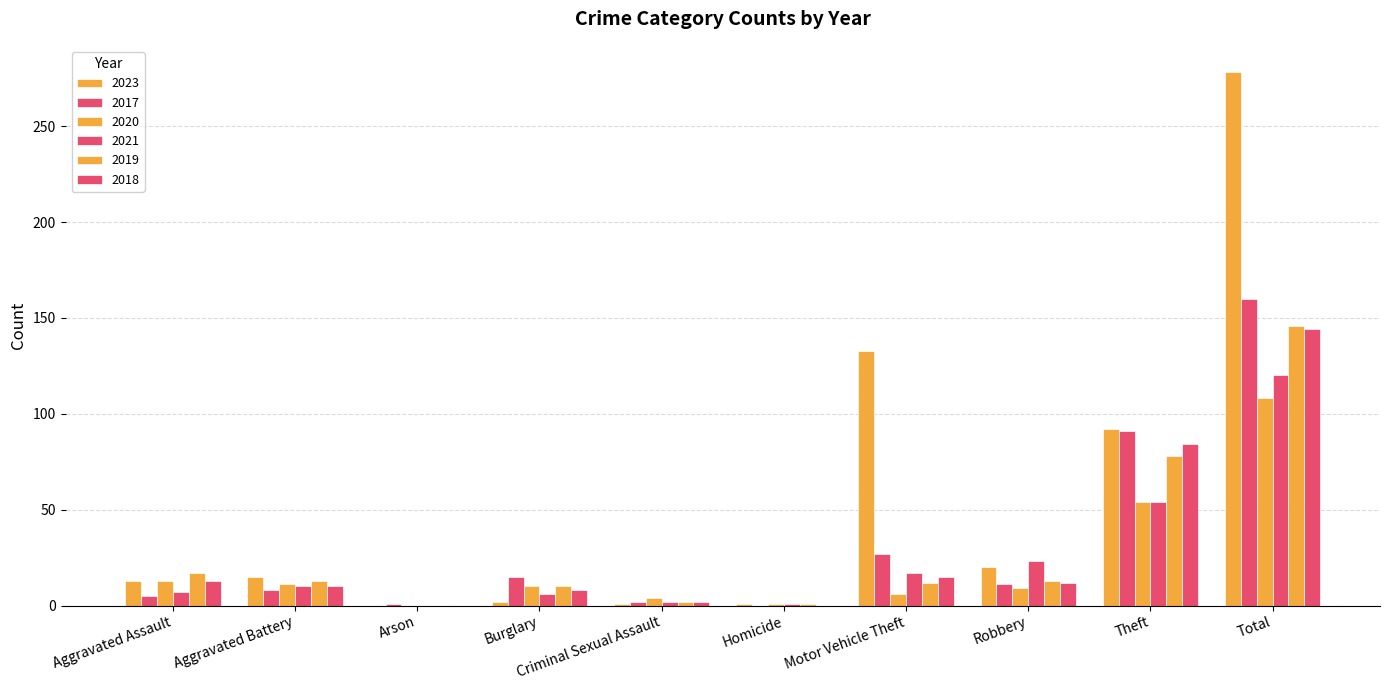

Is the value of 2019 at Theft greater than the value of 2020 at Burglary?

Yes